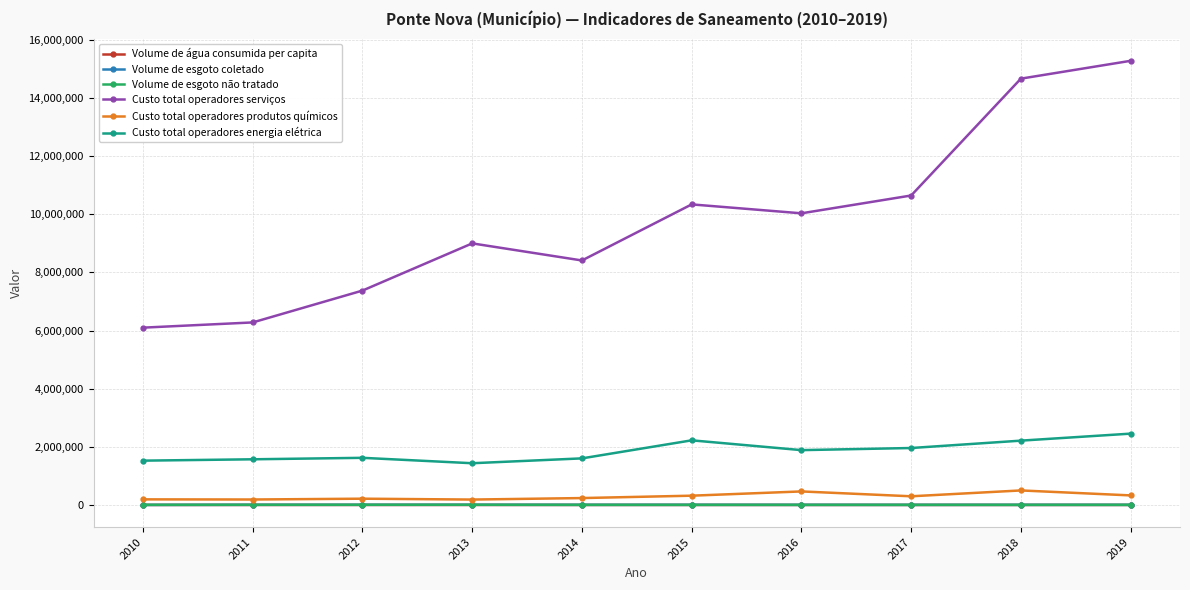

What is the value of the Custo total operadores energia elétrica point at the 8th from the left?

1959099.4